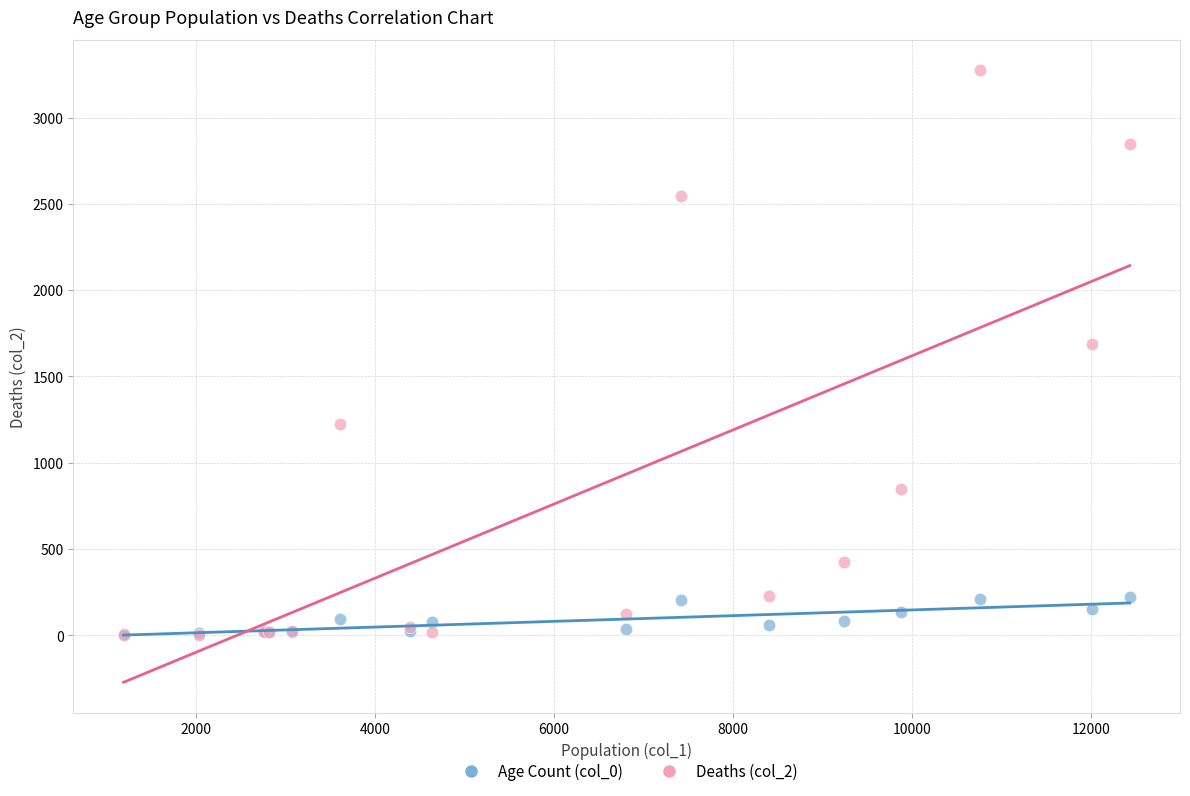

Across all series, what Y value is closest to 1638?

1690